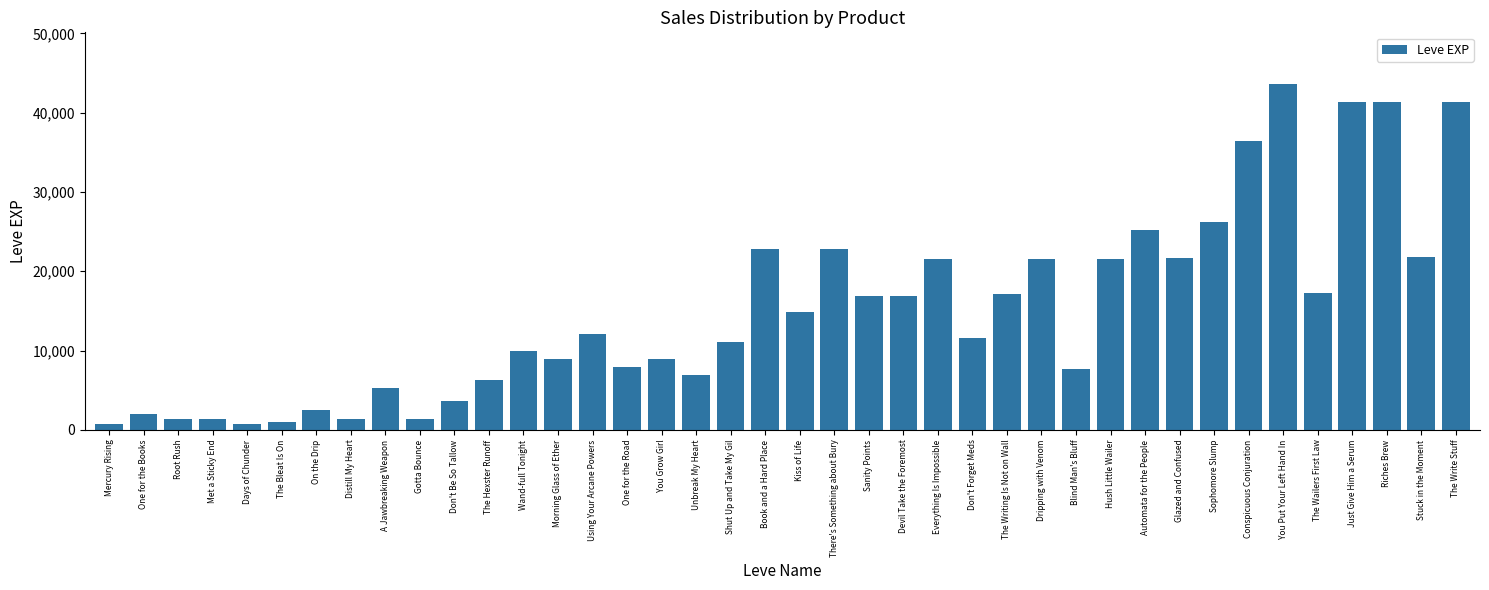

How many bars are there in total?

40